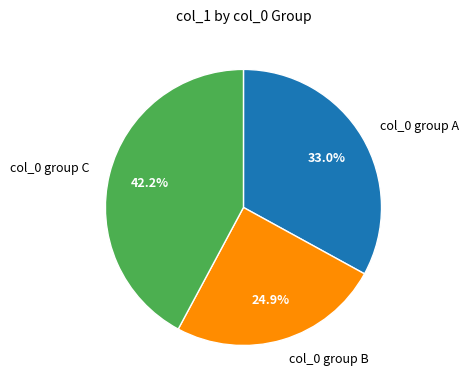

Which slice is the smallest?

col_0 group B